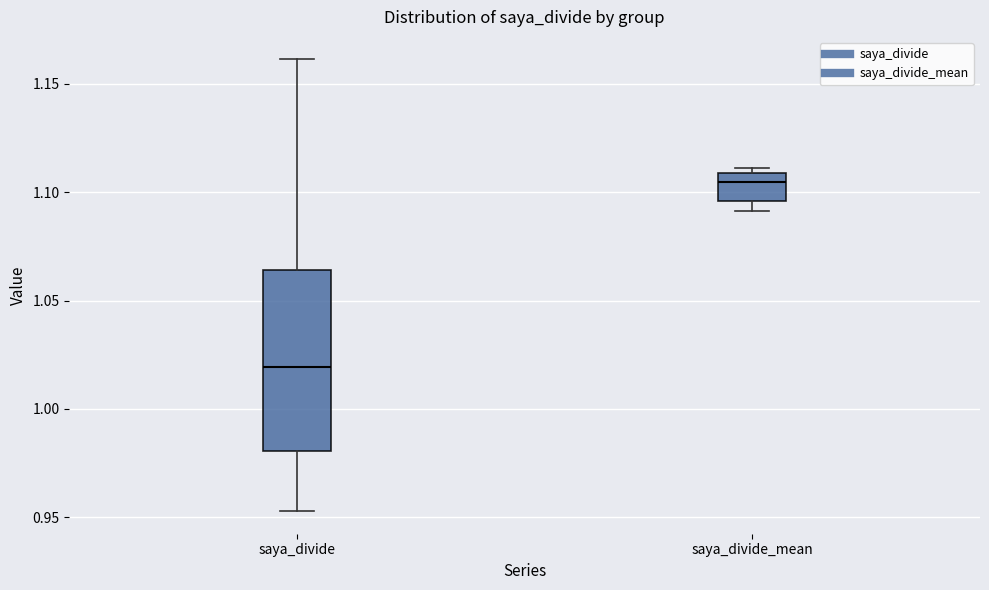

Reading left to right, transcribe this box plot: for each box, give where its median line is, the range the box spans, and where its two whiskers end, as read against the y-axis. The values are not printed on the chart, so give them approximately, as read against the axis.

saya_divide: median 1.020, box 0.980 to 1.065, whiskers 0.955 to 1.160
saya_divide_mean: median 1.105, box 1.095 to 1.110, whiskers 1.090 to 1.110 (just above the box's upper edge)